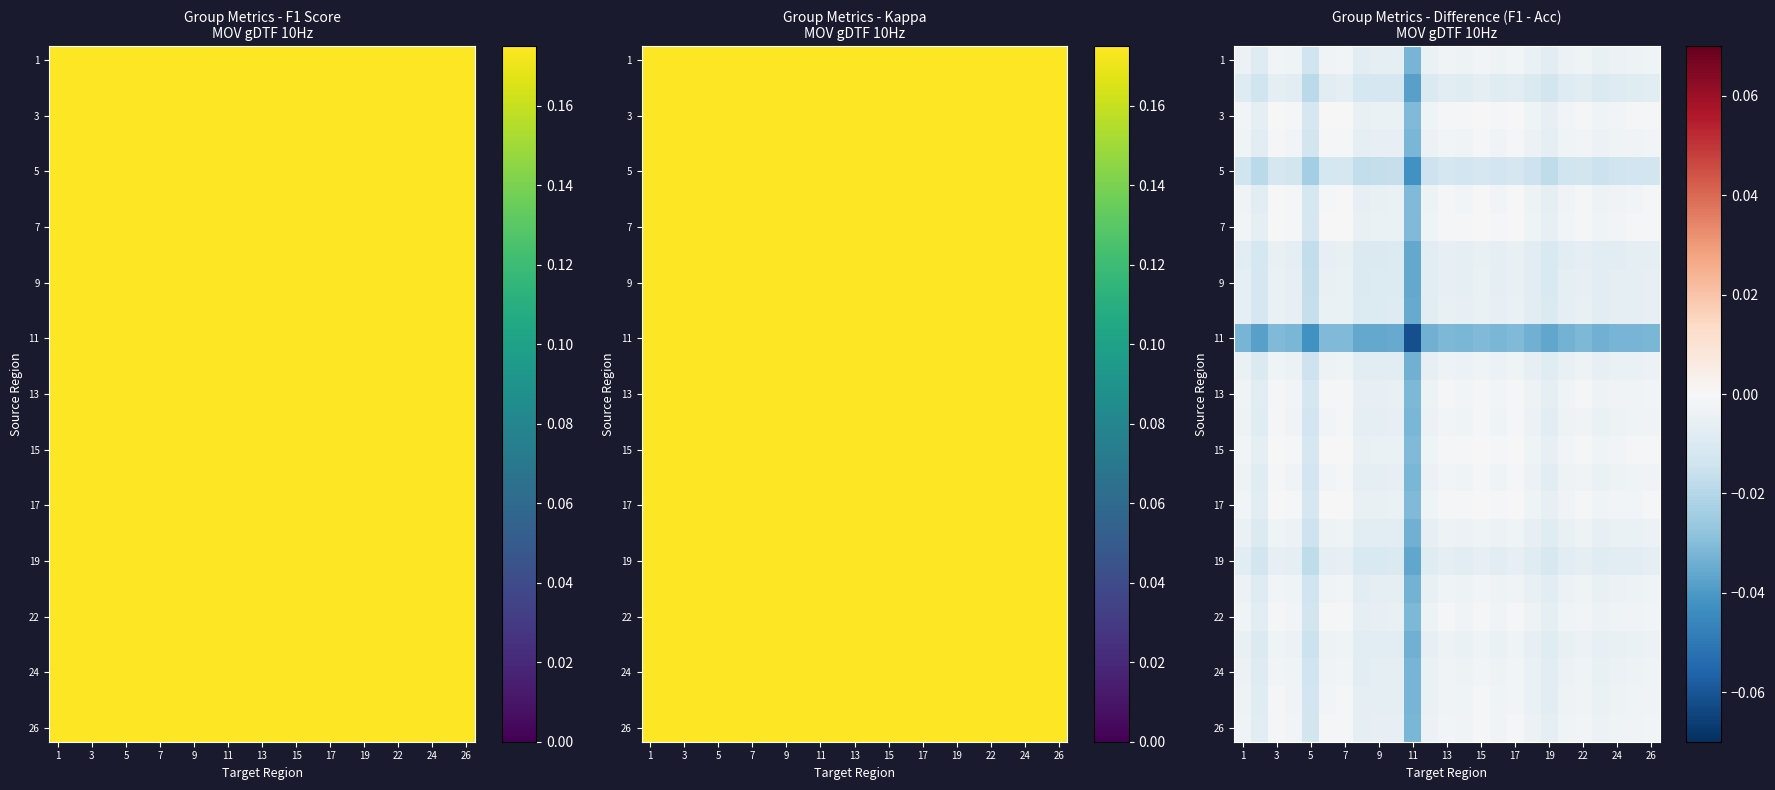

Count the number of categories in the chart.

25